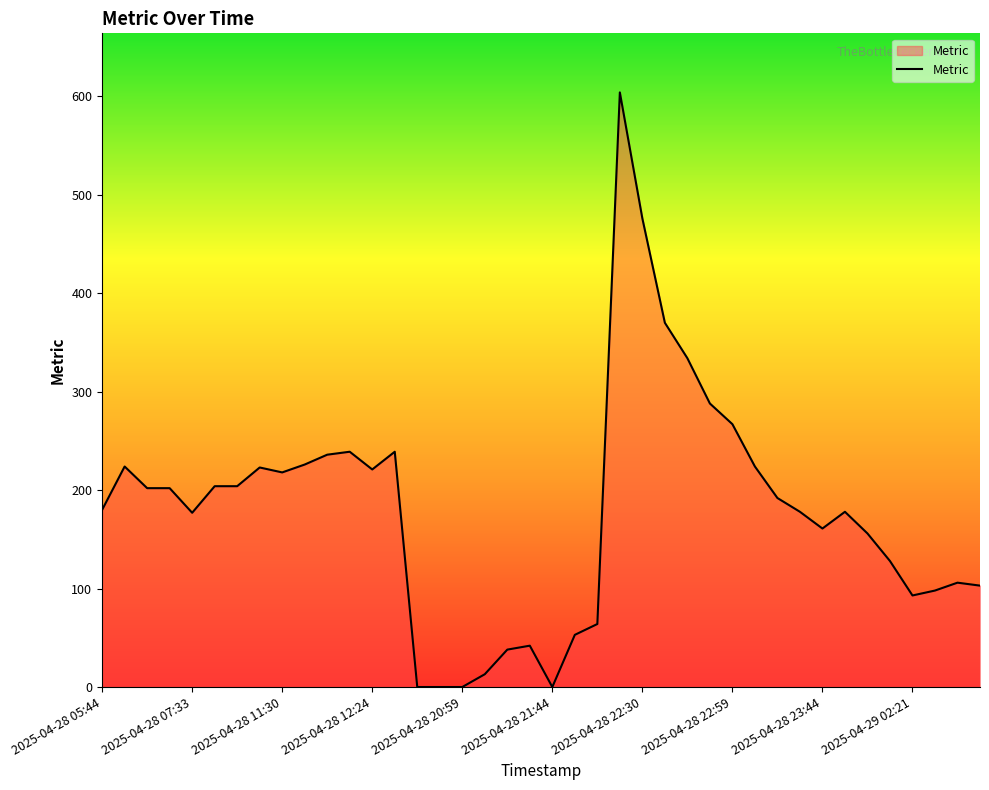

What is the maximum value shown in the chart?

604